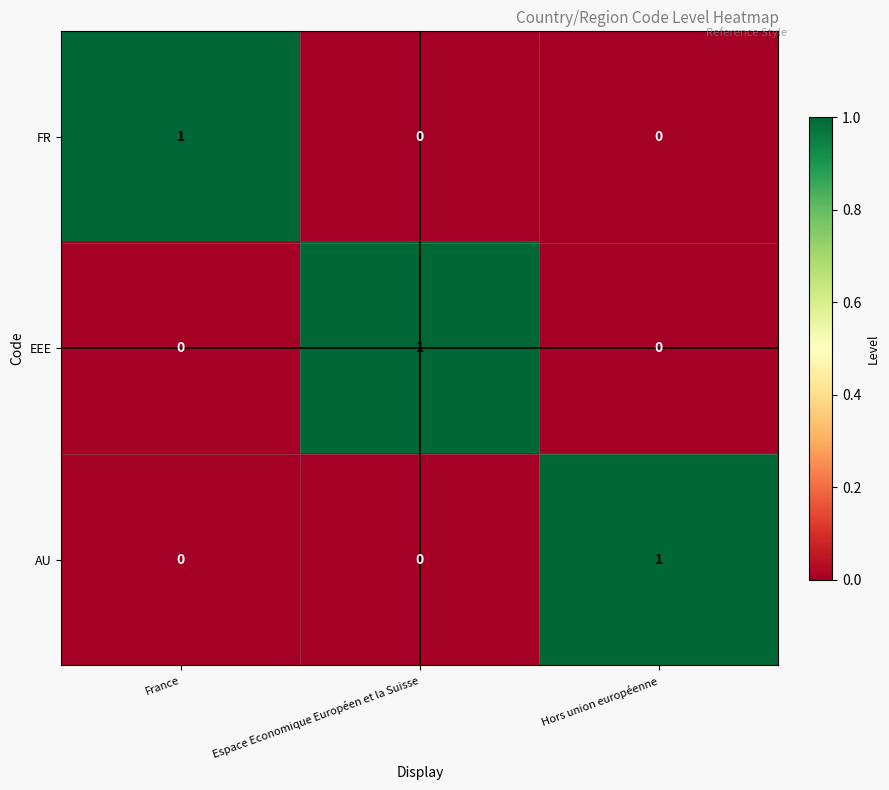

Count the AU values in the range 0 to 1.

3